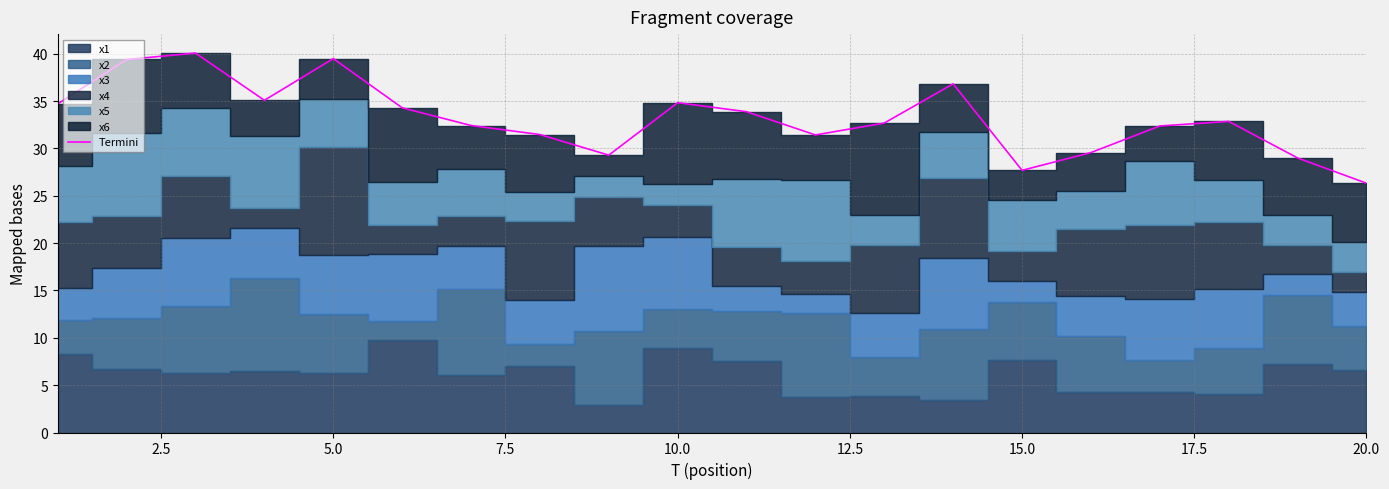

At which label does Termini reach its minimum?

20.0